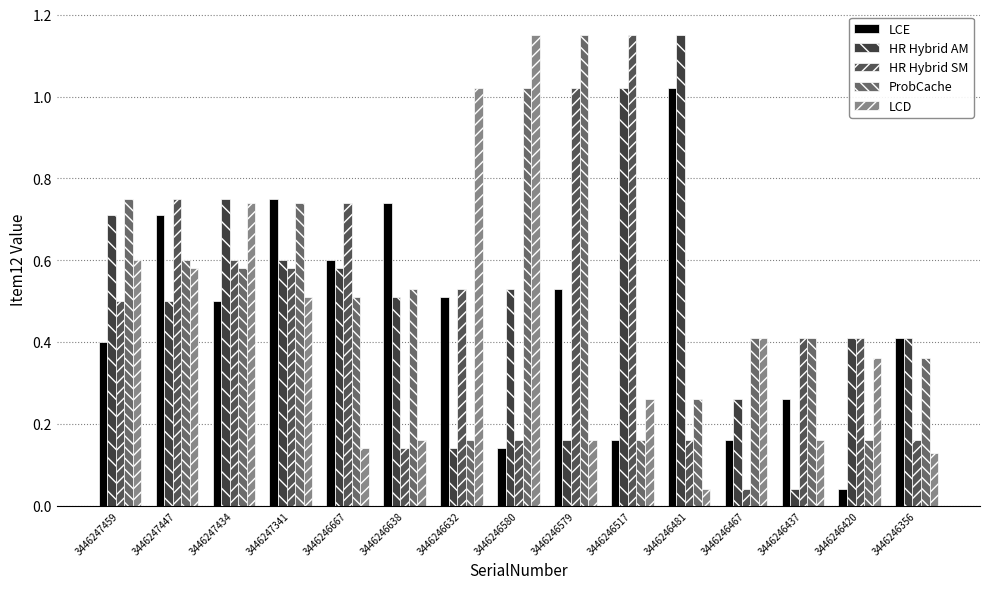

What is the sum of all ProbCache values?

7.8